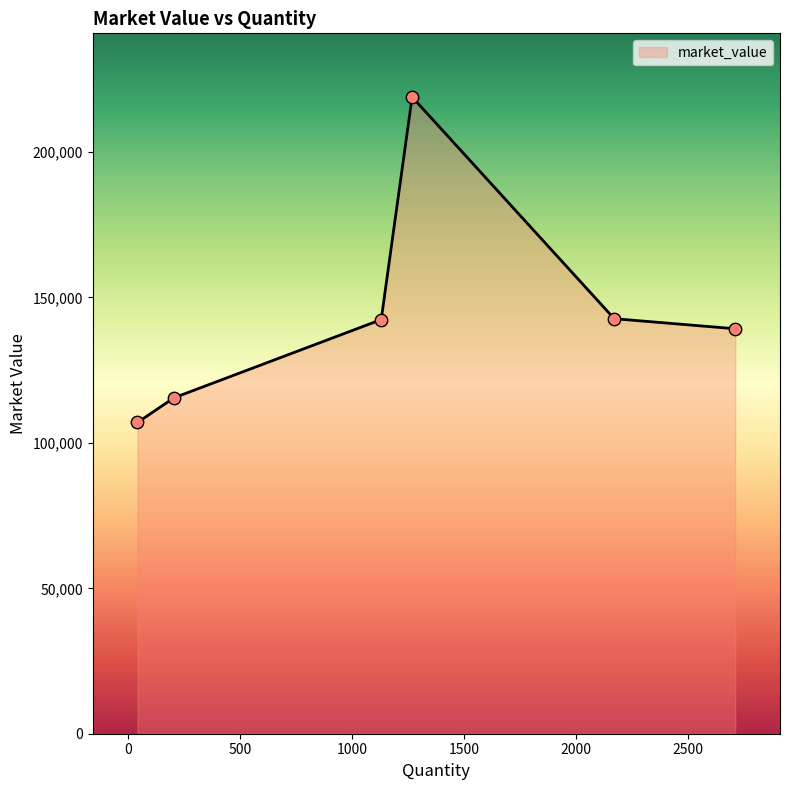

What is the sum of all values?

865757.2